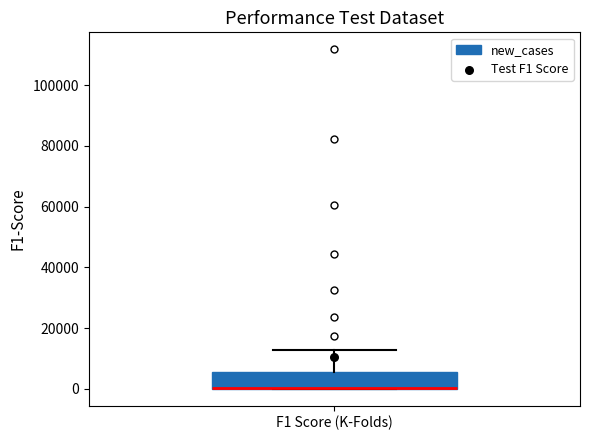

Read this box plot against the y-axis: the position of the median line, the range covered by the box, and the ends of both whiskers. The values are not printed on the chart, so give them approximately, as read against the axis.

median 0 (drawn on the box's lower edge), box 0 to 6000, whiskers 0 to 12000